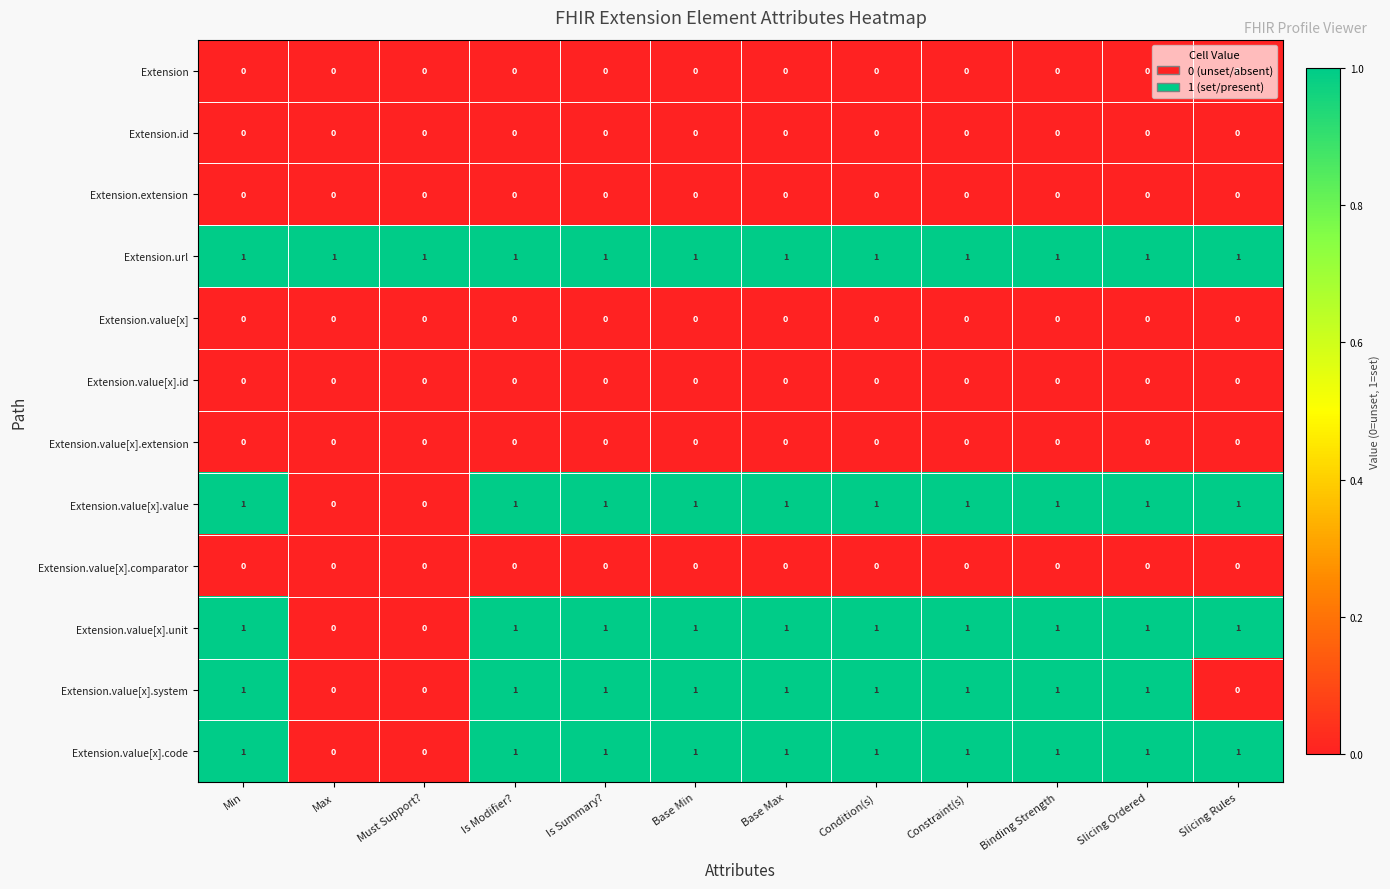

The value of Extension.value[x] at Base Min is 0. True or false?

True